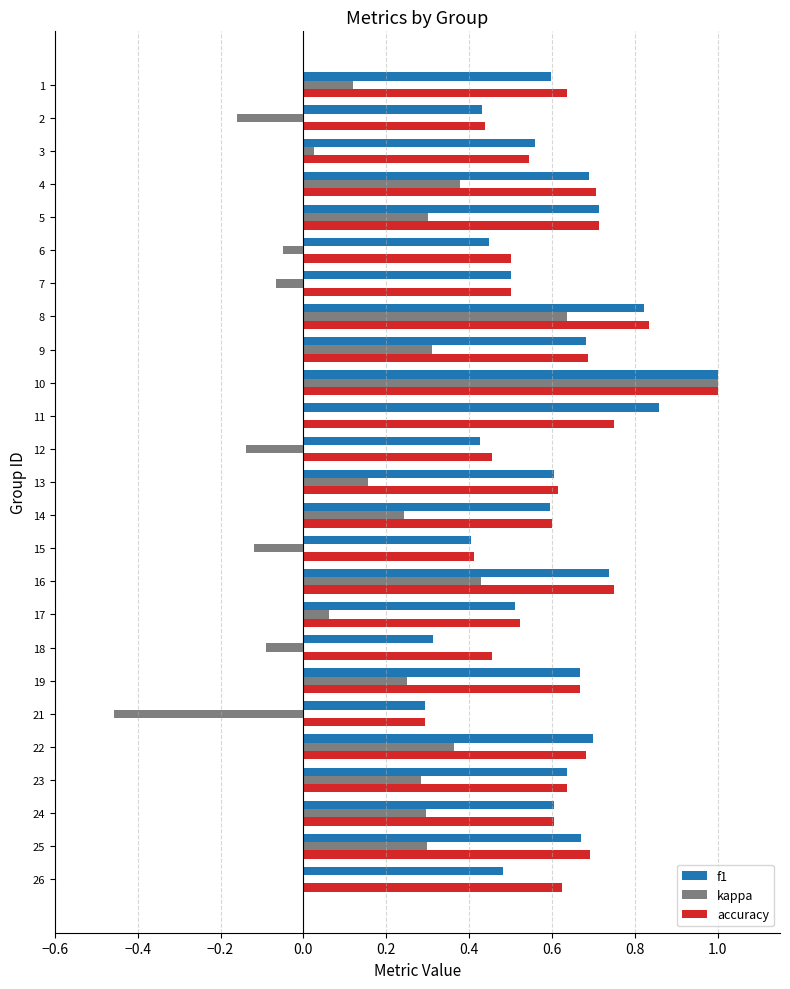

What is the sum of all f1 values?

14.9